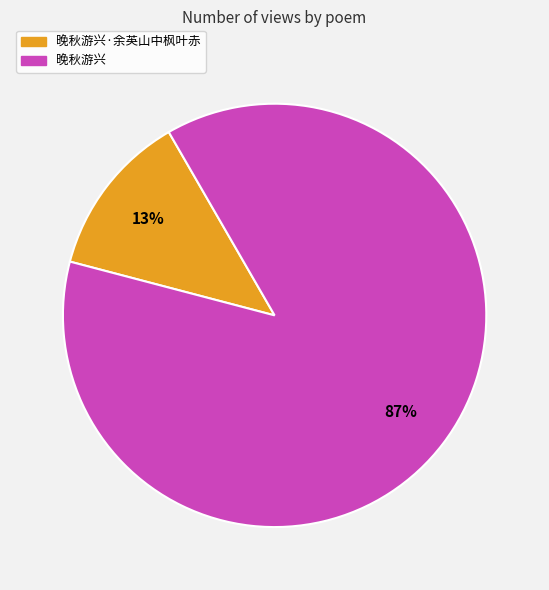

To the nearest percent, what is the average slice percentage?

50%